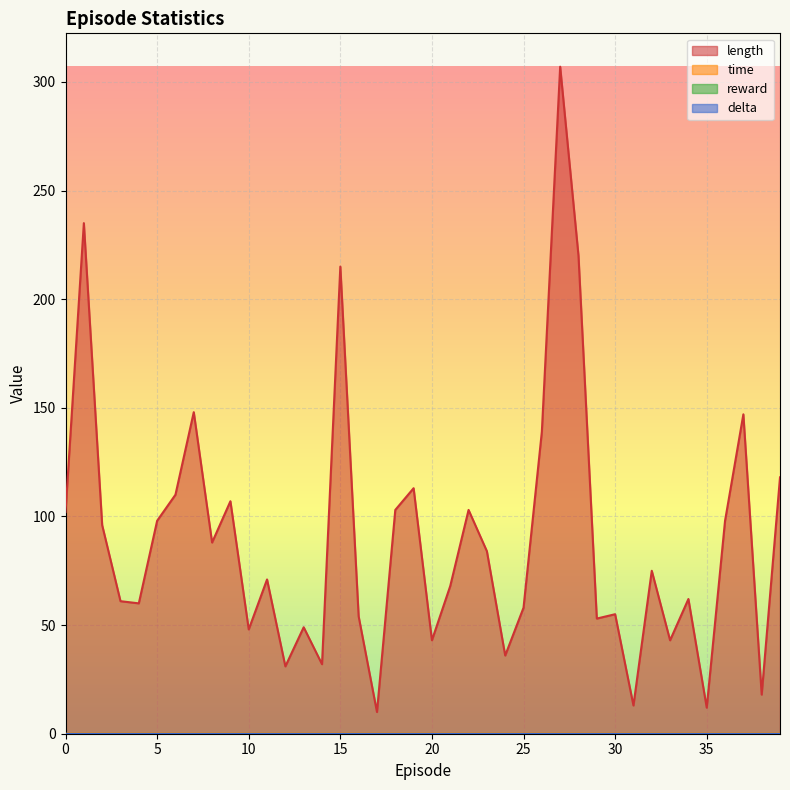

Reading right to left, what are all the values shown in this chart?

length: 118.0	18.0	147.0	98.0	12.0	62.0	43.0	75.0	13.0	55.0	53.0	220.0	307.0	139.0	58.0	36.0	84.0	103.0	68.0	43.0	113.0	103.0	10.0	54.0	215.0	32.0	49.0	31.0	71.0	48.0	107.0	88.0	148.0	110.0	98.0	60.0	61.0	96.0	235.0	102.0
time: 0.0	0.0	0.0	0.0	0.0	0.0	0.0	0.0	0.0	0.0	0.0	0.0	0.0	0.0	0.0	0.0	0.0	0.0	0.0	0.0	0.0	0.0	0.0	0.0	0.0	0.0	0.0	0.0	0.0	0.0	0.0	0.0	0.0	0.0	0.0	0.0	0.0	0.0	0.0	0.0